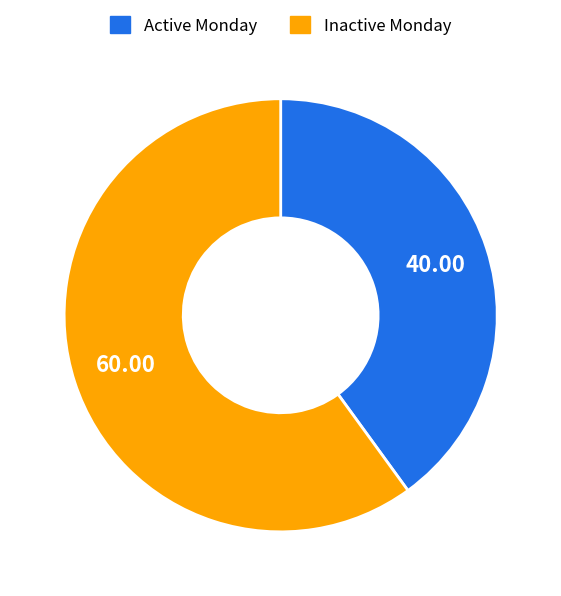

Does any single category account for the majority?

Yes